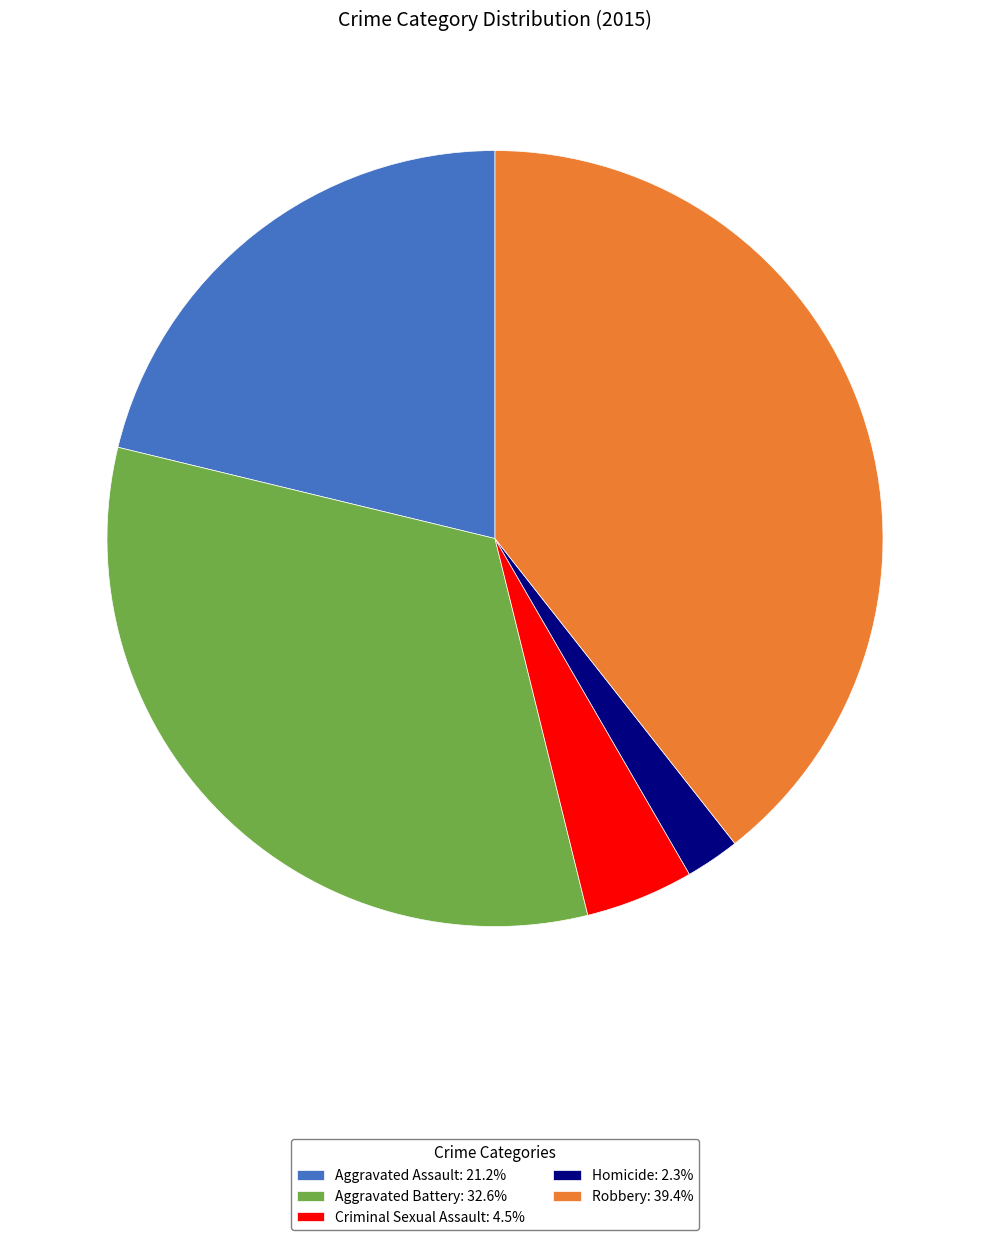

What is the smallest slice in the pie chart?

Homicide